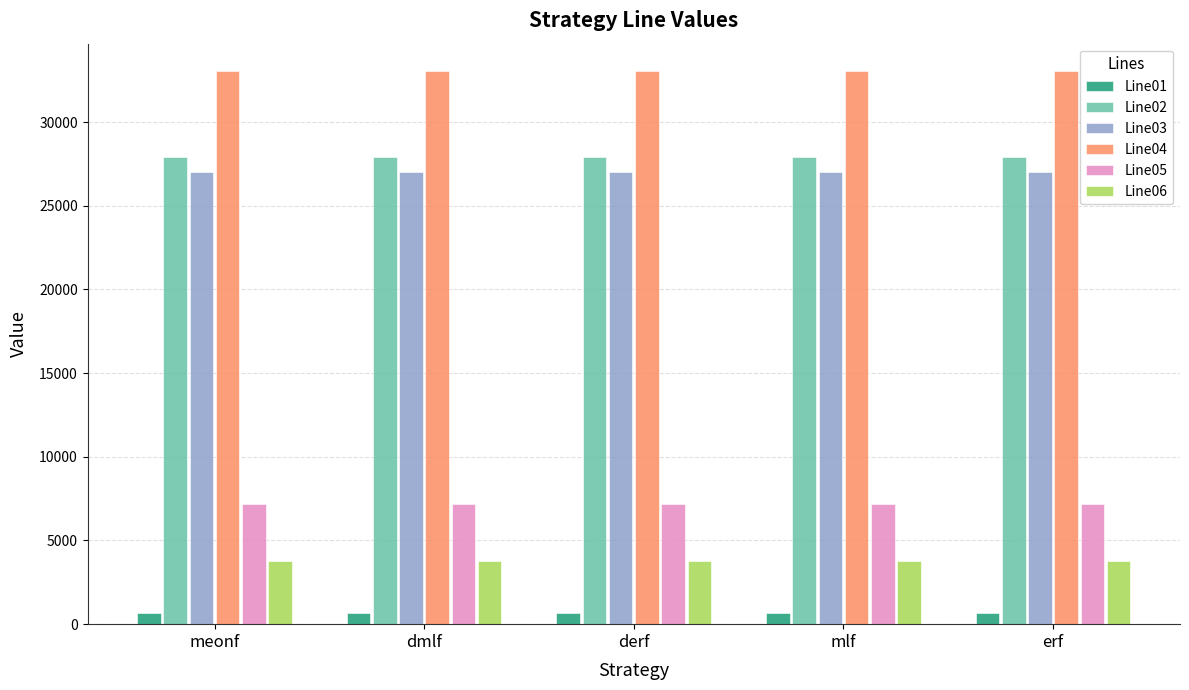

What is the label of the 3rd bar from the left?

derf